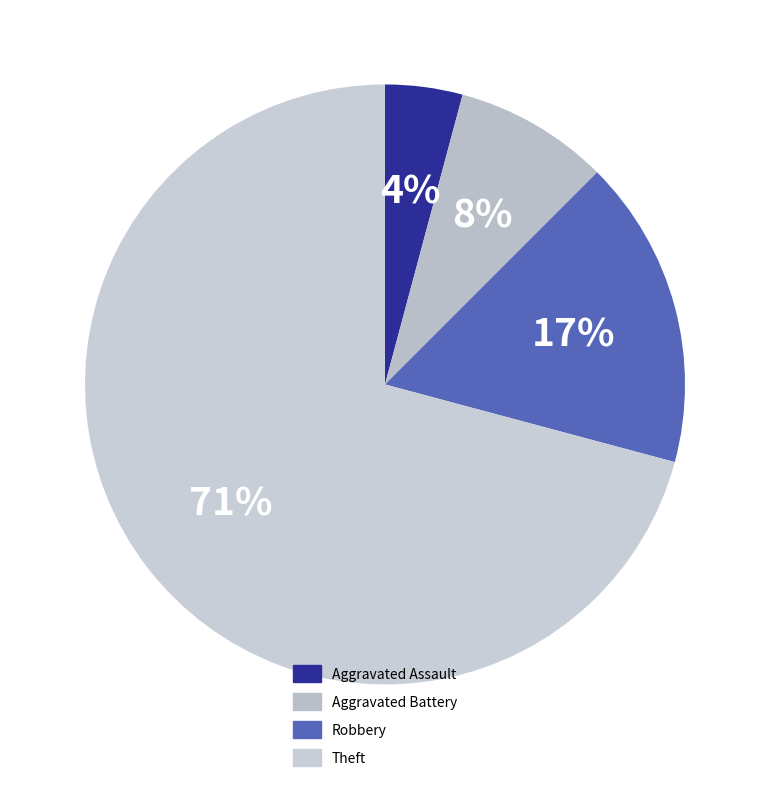

Which category has the smallest portion of the pie?

Aggravated Assault